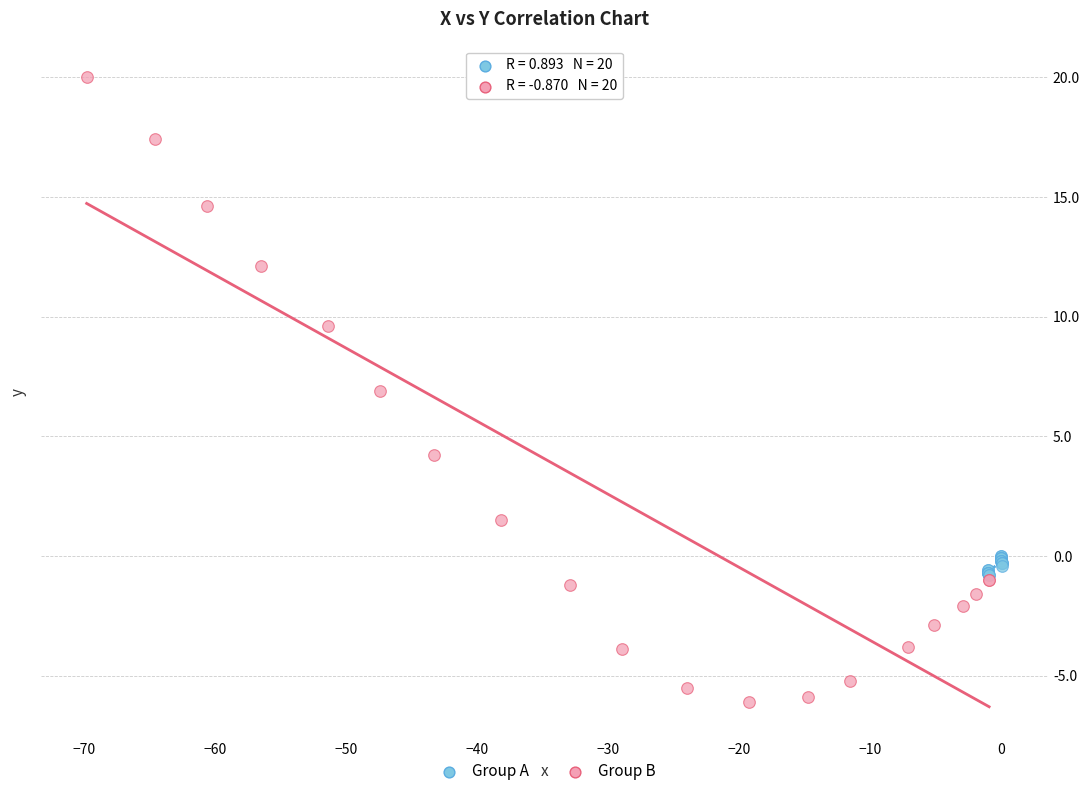

Which series contains the highest Y value?

Group B